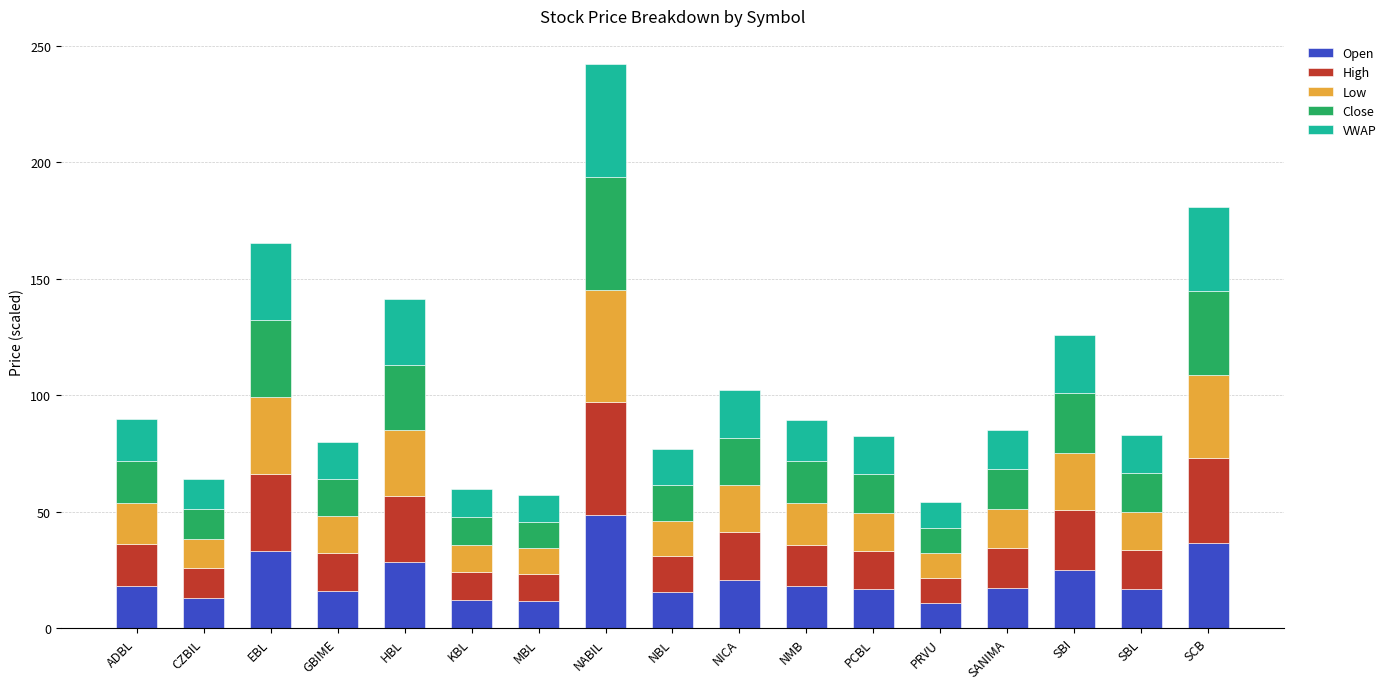

At which label does Open reach its peak?

NABIL